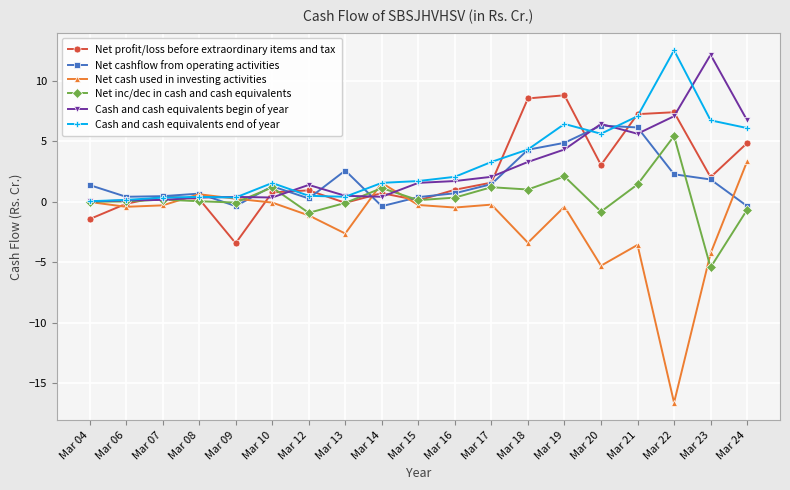

Which series ends up on top after the final intersection of Net cash used in investing activities and Net cashflow from operating activities?

Net cash used in investing activities